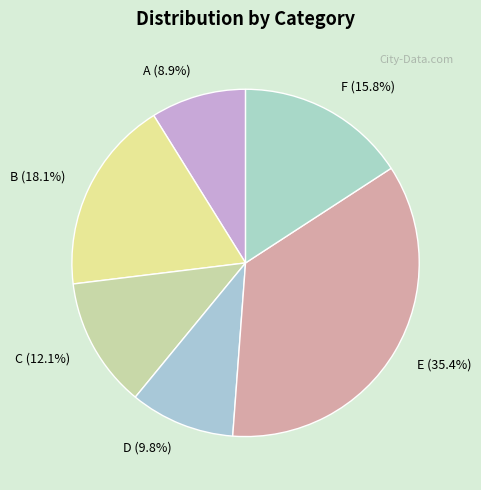

Count the number of slices in the pie.

6